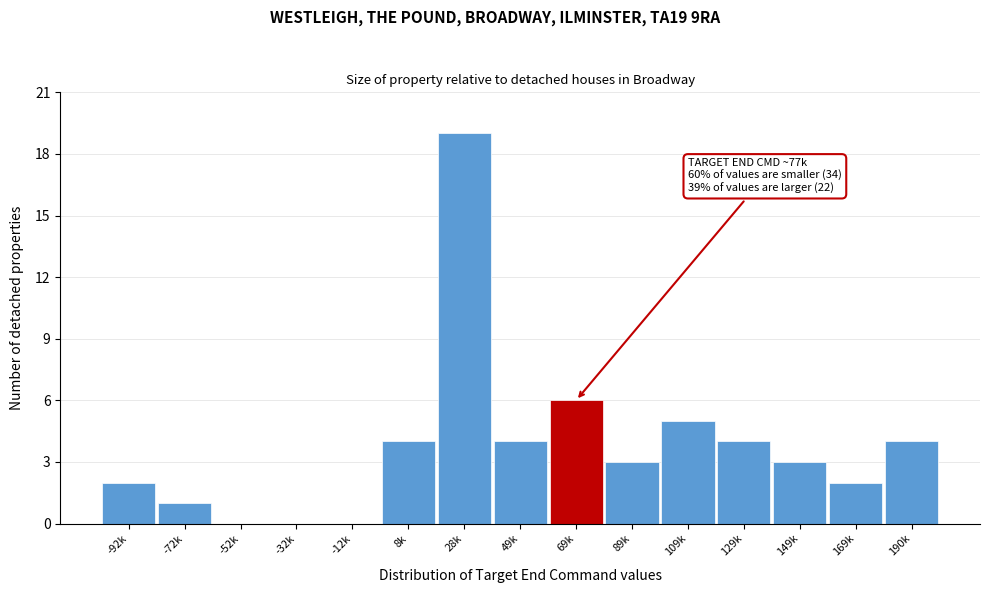

Reading left to right, transcribe all the data shown in this chart.

-92k=2	-72k=1	-52k=0	-32k=0	-12k=0	8k=4	28k=19	49k=4	69k=6	89k=3	109k=5	129k=4	149k=3	169k=2	190k=4